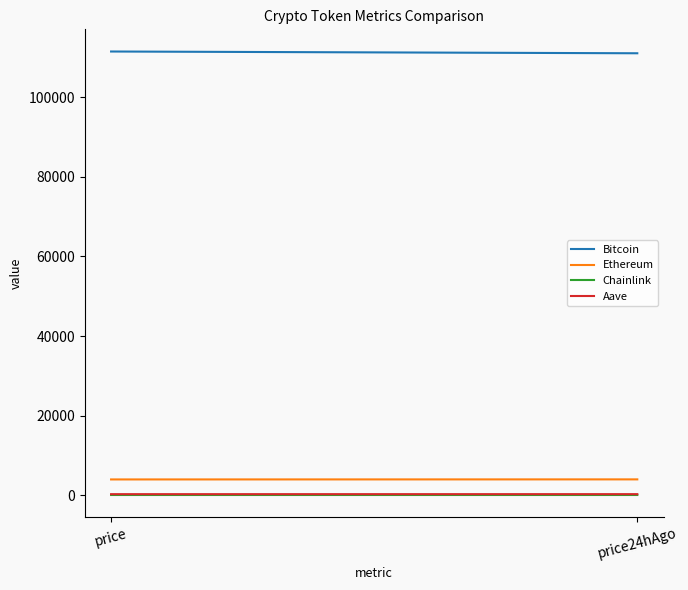

True or false: Aave has a value of 145.3 at price24hAgo.

False